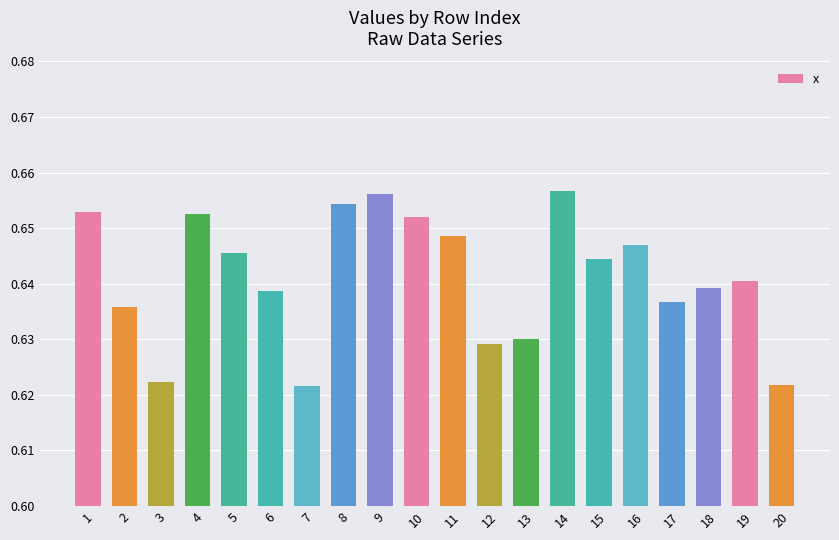

Count the values in the range 0 to 1.

20